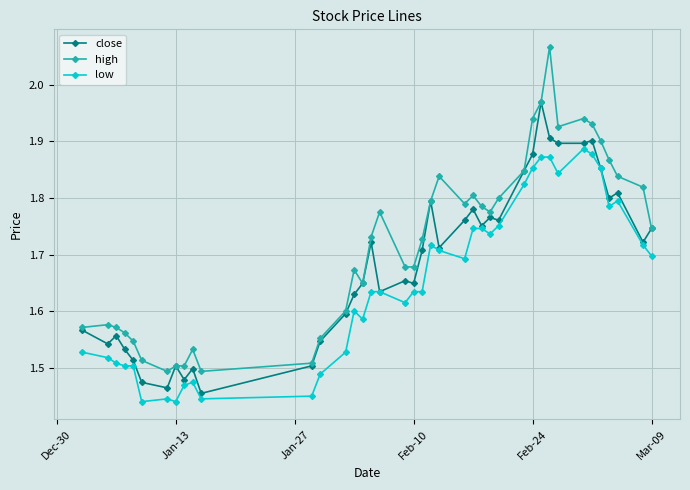

Which series has the widest spread of values?

high